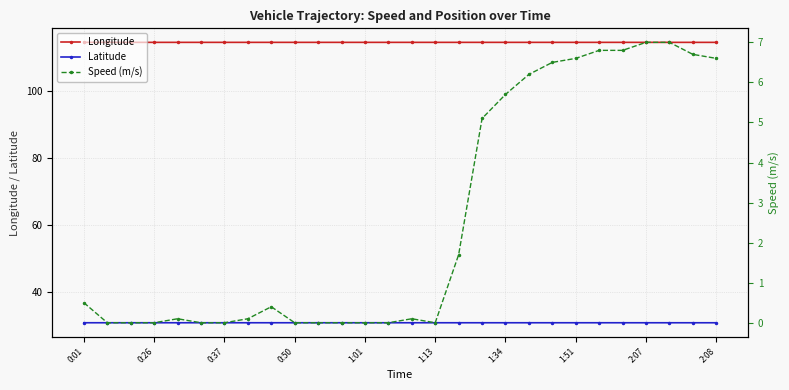

How many lines are shown in the chart?

3